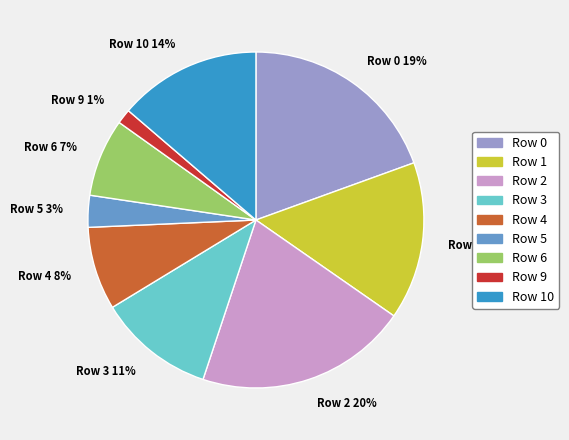

To the nearest percent, what percentage of the pie is Row 5?

3%